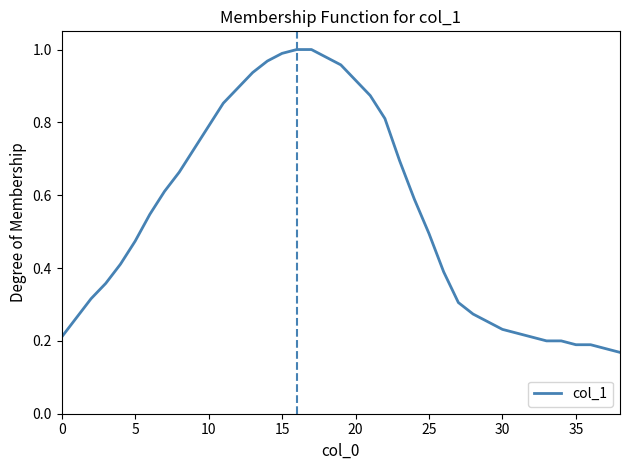

What is the minimum value shown in the chart?

0.2